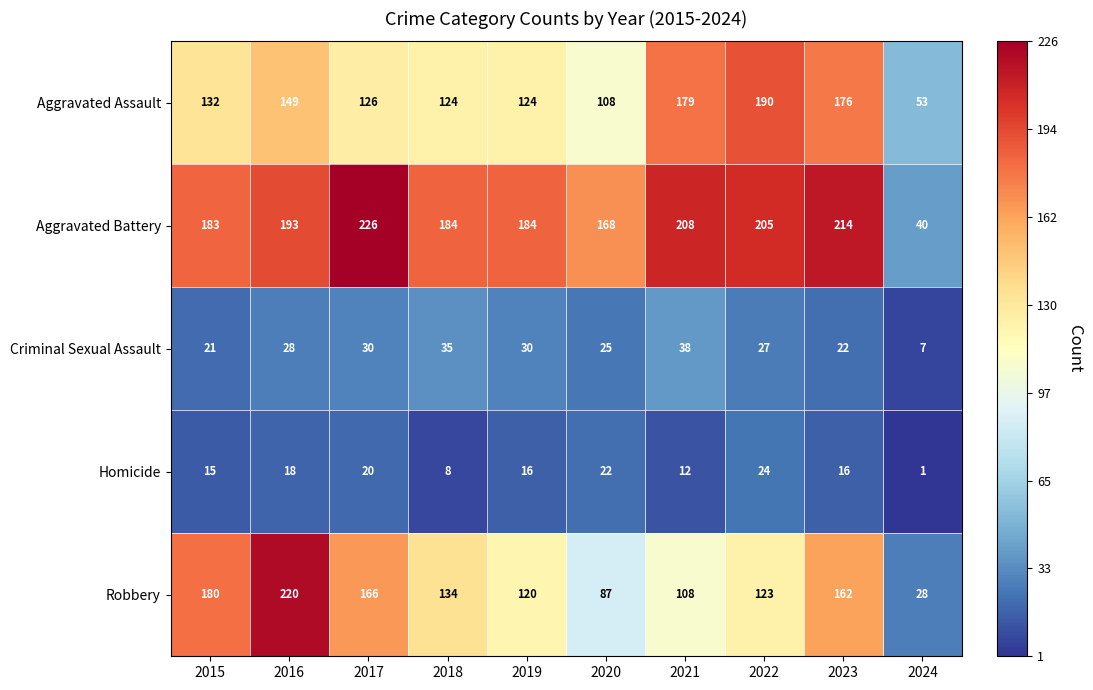

What is the sum of all Aggravated Assault values?

1361